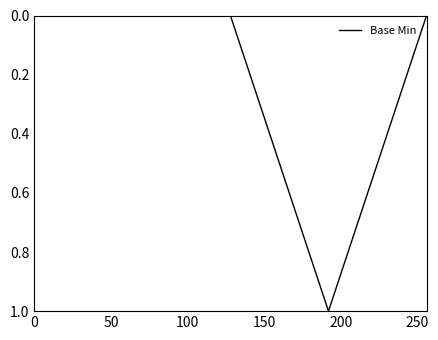

Count the number of categories in the chart.

5